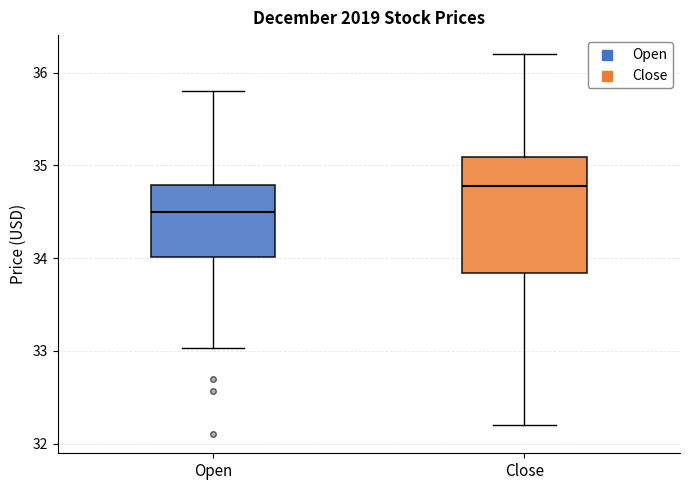

Where is the lower edge of the box for Open on the y-axis? The values are not printed on the chart, so give them approximately, as read against the axis.

34.0